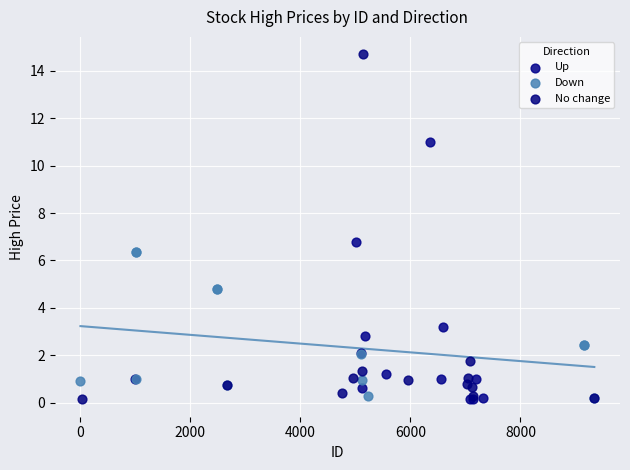

Which series has the largest Y range (max minus min)?

No change